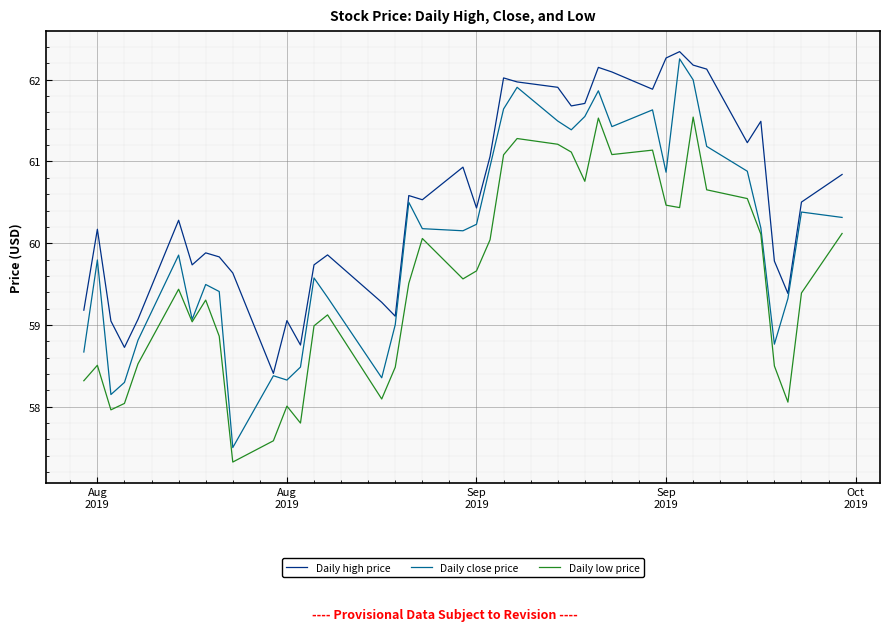

What are all the series names shown in the legend?

Daily high price, Daily close price, Daily low price